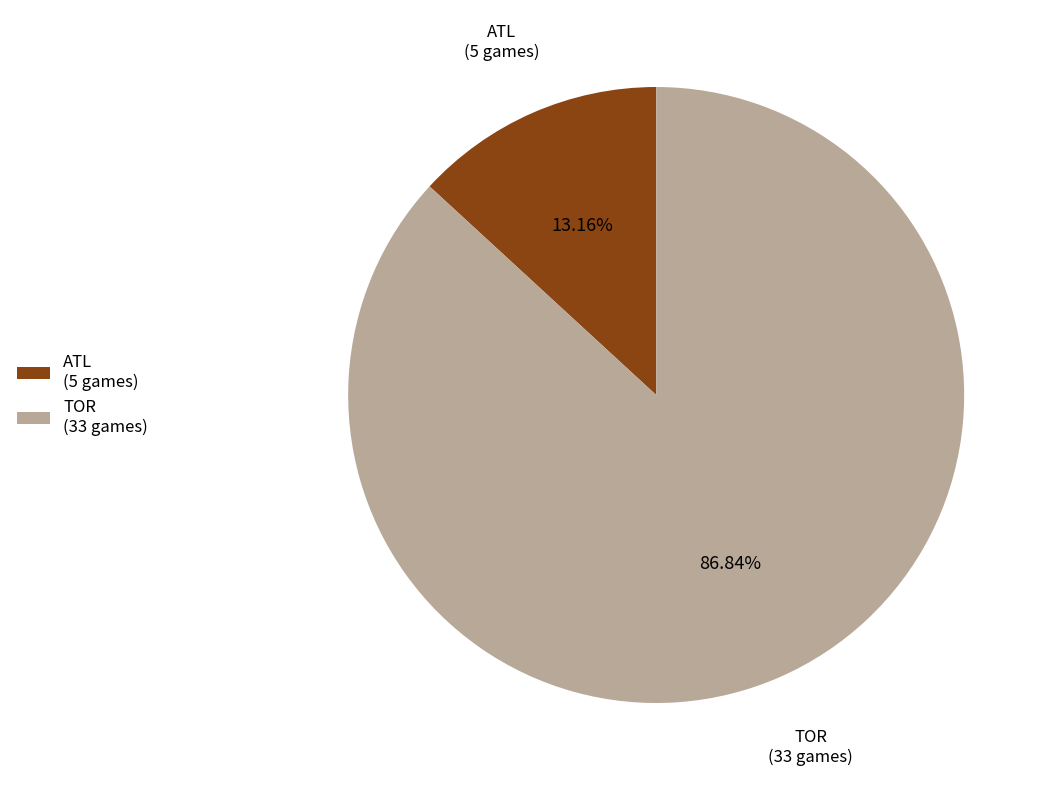

Combined, what portion of the pie is TOR and ATL?

100.0%